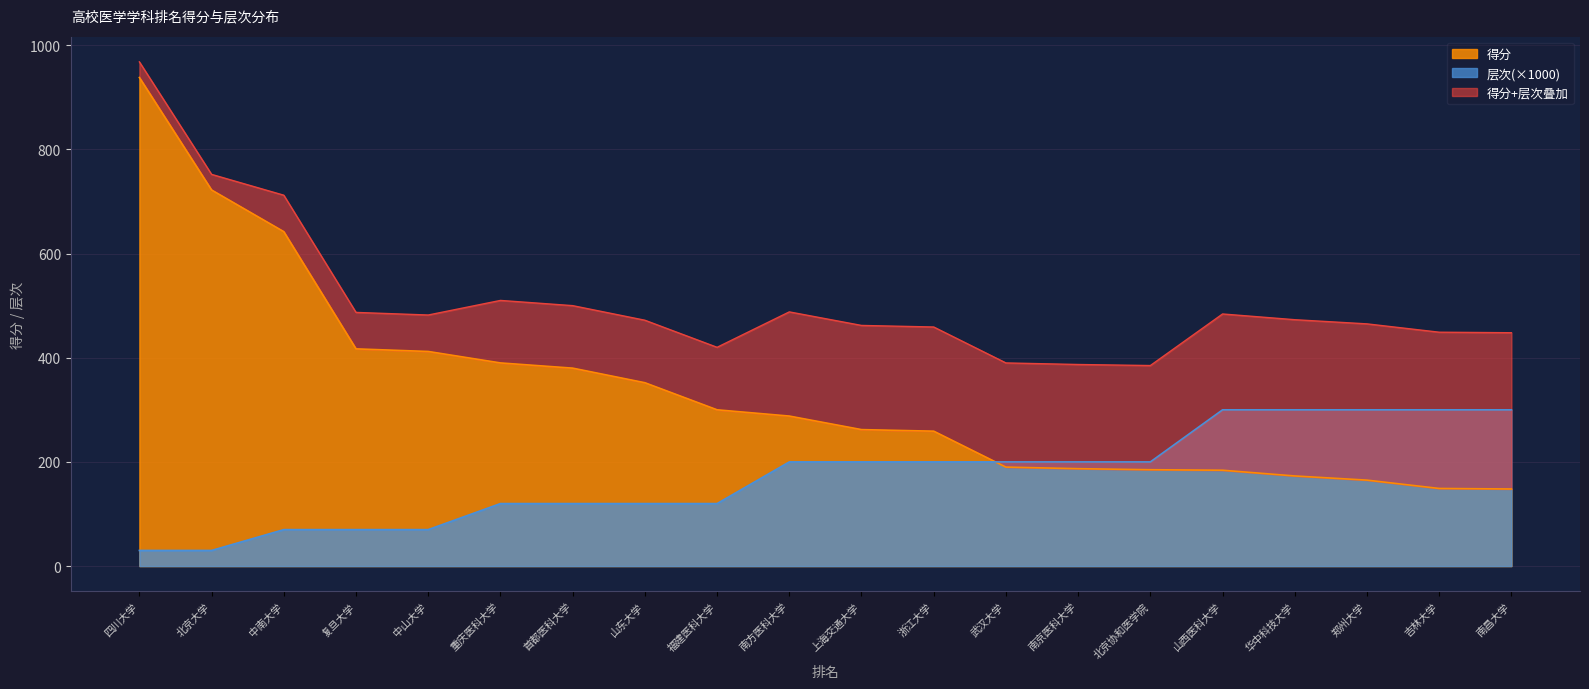

Is the value of 层次(×1000) at 南京医科大学 greater than the value of 得分 at 四川大学?

No